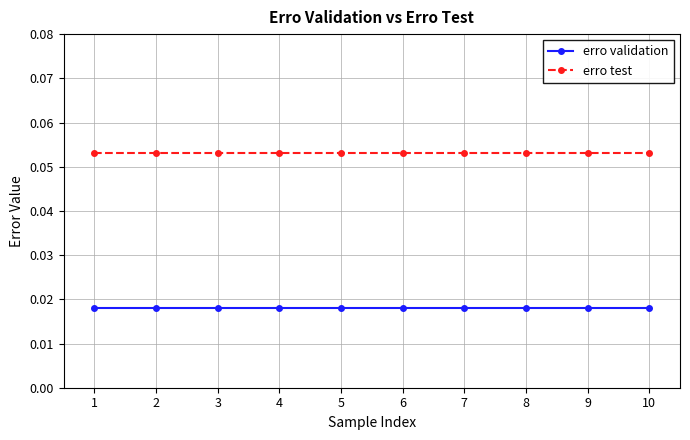

Is the value of erro validation at 5 greater than the value of erro test at 7?

No